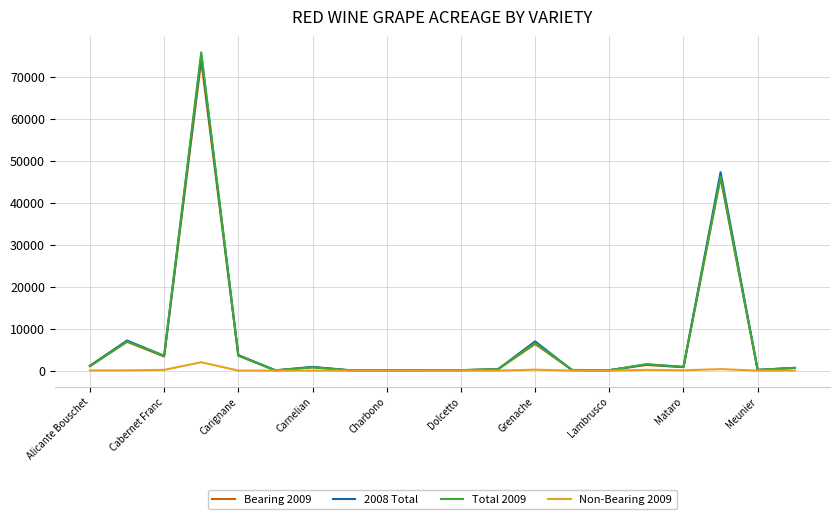

In Bearing 2009, how many points are higher than both neighbors (excluding endpoints)?

7